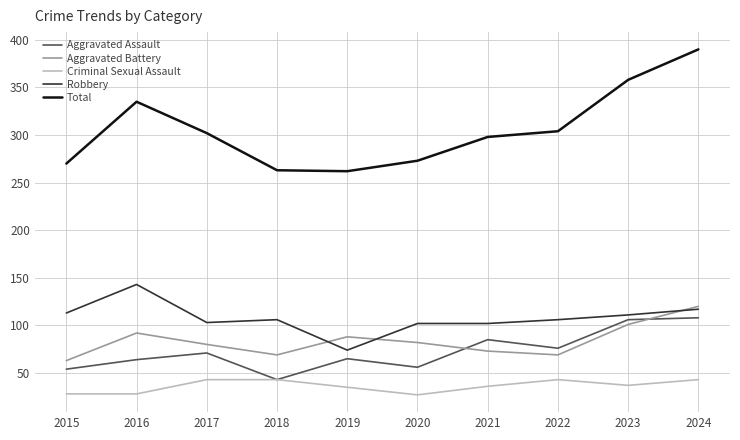

What is the minimum value shown in the chart?

27